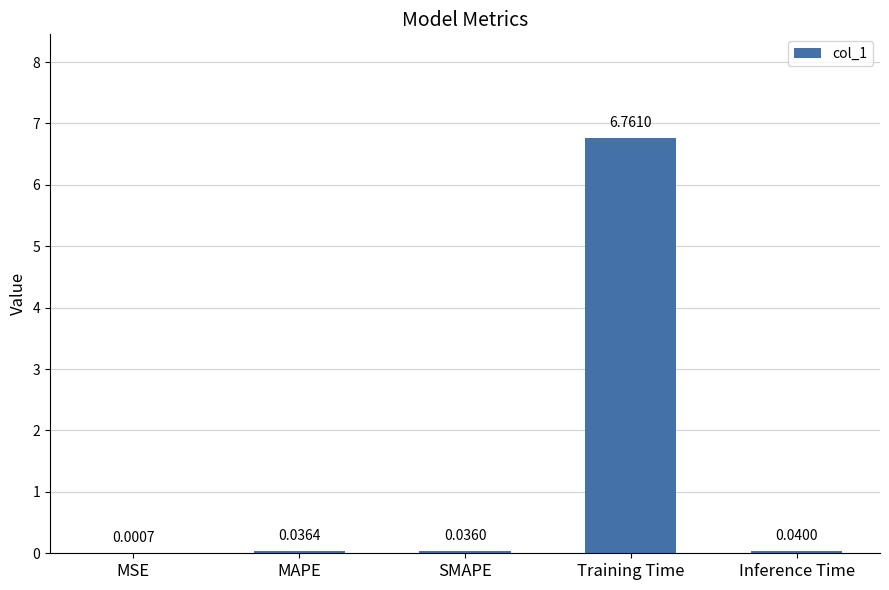

At which label is the value closest to 3?

Inference Time